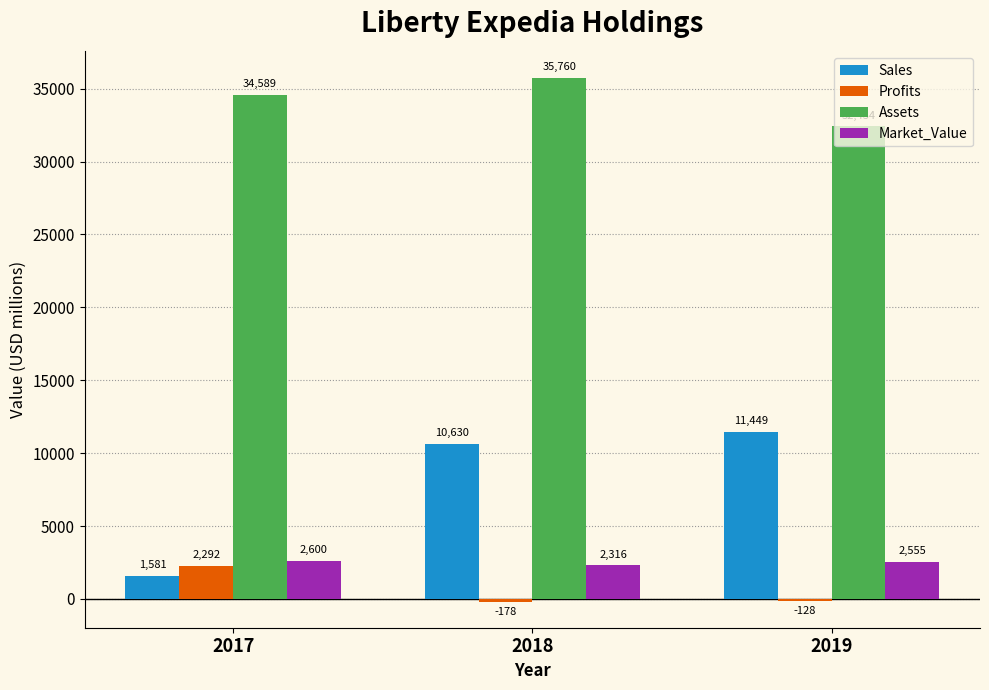

What is the total value across all series at 2018?

48528